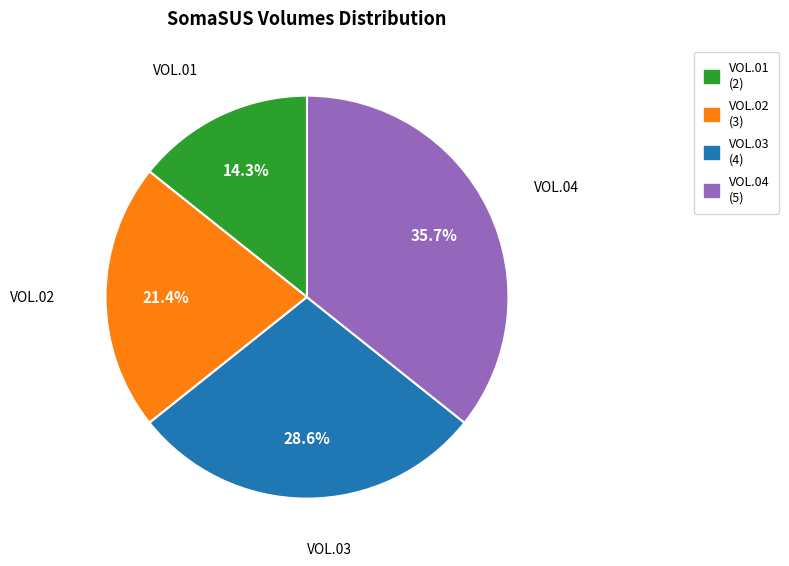

Is it true that VOL.01 is 14% of the pie?

True